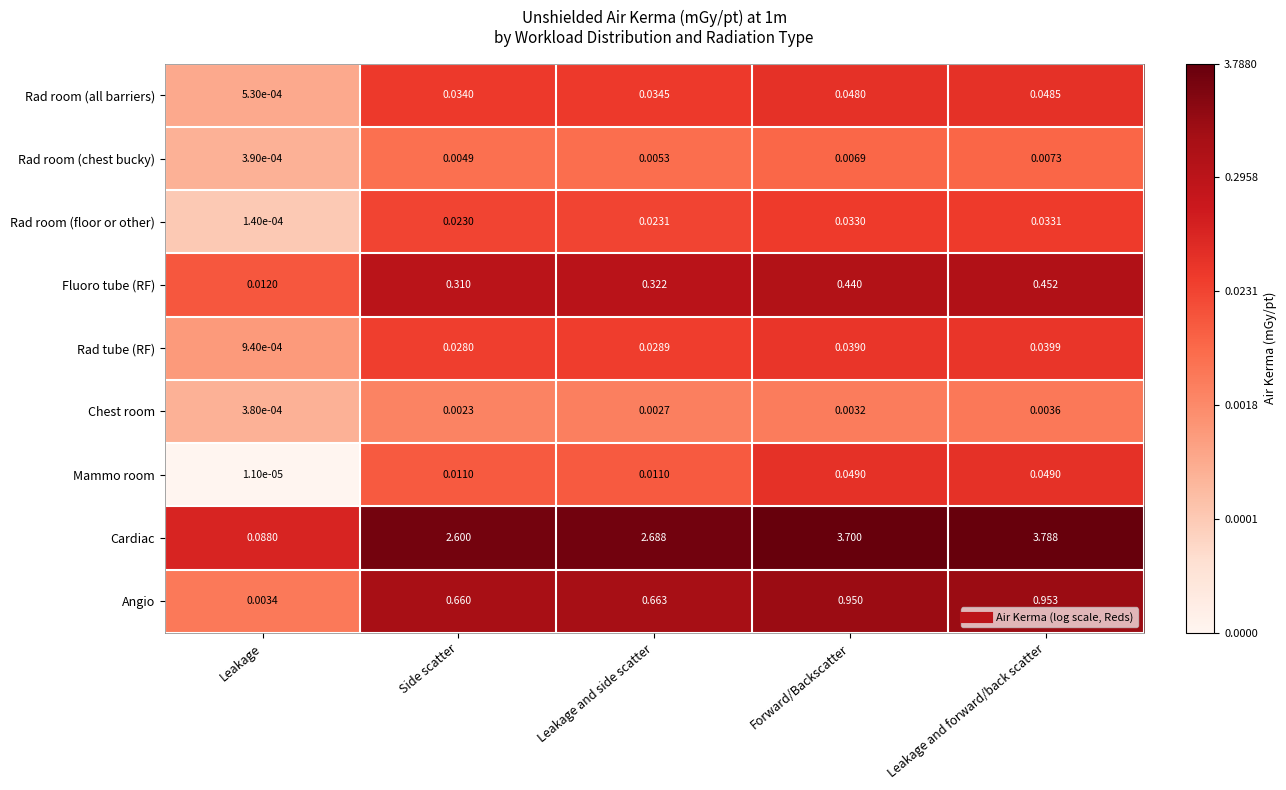

Which series has the largest range (max minus min)?

Cardiac